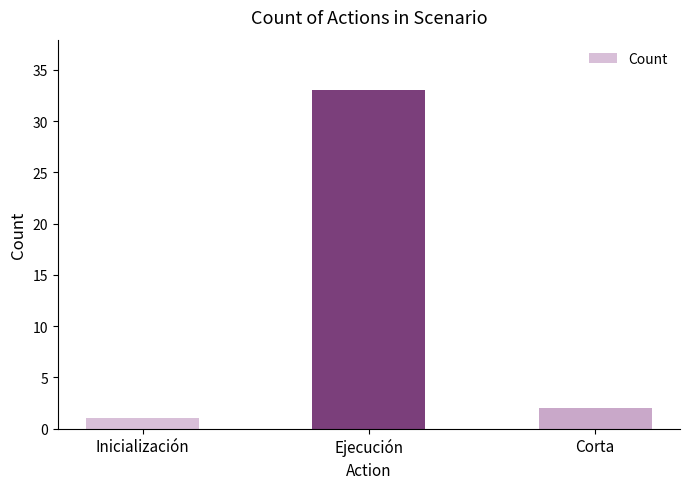

Approximately how many times larger is the value at Ejecución compared to Corta?

16.5